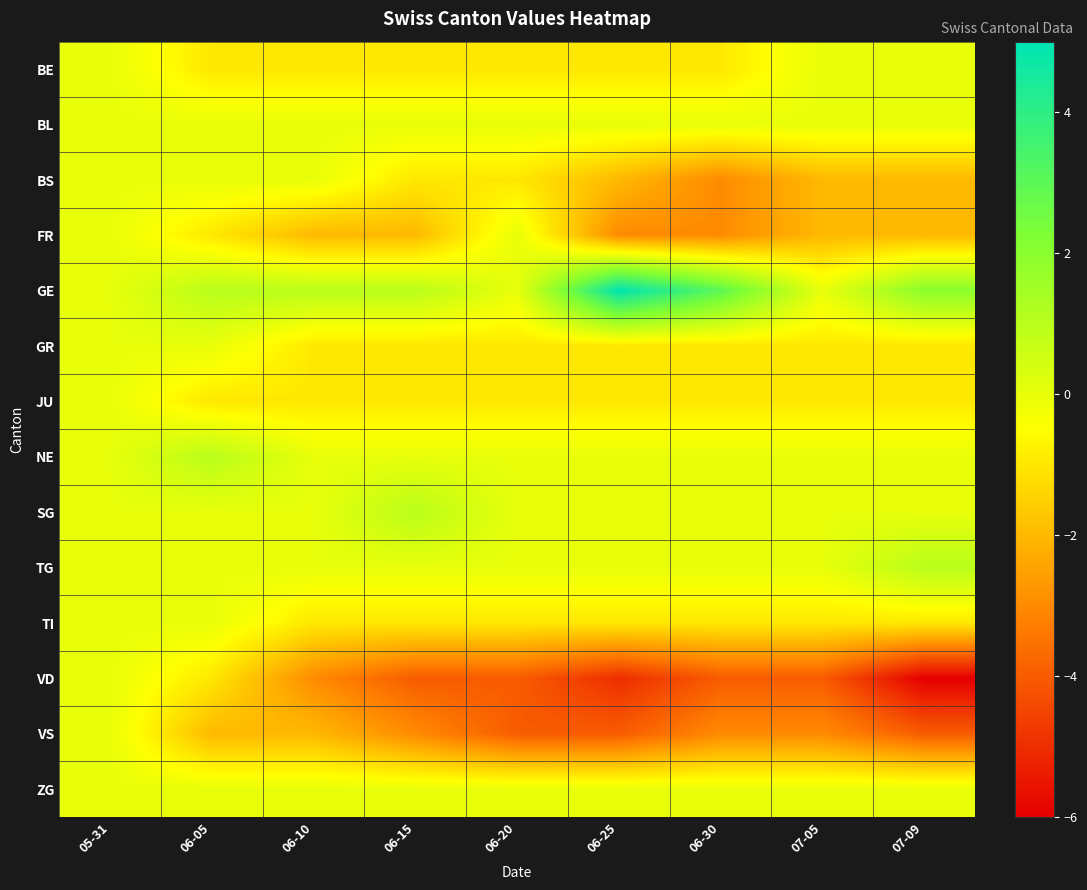

Reading left to right, list all the values displayed in this chart.

BE: 05-31=0	06-05=-1	06-10=-1	06-15=-1	06-20=-1	06-25=-1	06-30=-1	07-05=0	07-09=0
BL: 05-31=0	06-05=0	06-10=0	06-15=0	06-20=0	06-25=0	06-30=0	07-05=0	07-09=0
BS: 05-31=0	06-05=0	06-10=0	06-15=-1	06-20=-1	06-25=-2	06-30=-3	07-05=-2	07-09=-2
FR: 05-31=0	06-05=-1	06-10=-2	06-15=-2	06-20=0	06-25=-3	06-30=-3	07-05=-2	07-09=-2
GE: 05-31=0	06-05=1	06-10=1	06-15=1	06-20=0	06-25=5	06-30=3	07-05=0	07-09=2
GR: 05-31=0	06-05=0	06-10=-1	06-15=-1	06-20=-1	06-25=-1	06-30=-1	07-05=-1	07-09=-1
JU: 05-31=0	06-05=-1	06-10=-1	06-15=-1	06-20=-1	06-25=-1	06-30=-1	07-05=-1	07-09=-1
NE: 05-31=0	06-05=1	06-10=0	06-15=0	06-20=0	06-25=0	06-30=0	07-05=0	07-09=0
SG: 05-31=0	06-05=0	06-10=0	06-15=1	06-20=0	06-25=0	06-30=0	07-05=0	07-09=0
TG: 05-31=0	06-05=0	06-10=0	06-15=0	06-20=0	06-25=0	06-30=0	07-05=0	07-09=1
TI: 05-31=0	06-05=0	06-10=-1	06-15=-1	06-20=-1	06-25=-1	06-30=-1	07-05=-1	07-09=-1
VD: 05-31=0	06-05=-1	06-10=-3	06-15=-4	06-20=-4	06-25=-5	06-30=-4	07-05=-4	07-09=-6
VS: 05-31=0	06-05=-2	06-10=-2	06-15=-3	06-20=-4	06-25=-4	06-30=-3	07-05=-3	07-09=-4
ZG: 05-31=0	06-05=0	06-10=0	06-15=0	06-20=0	06-25=0	06-30=0	07-05=0	07-09=0